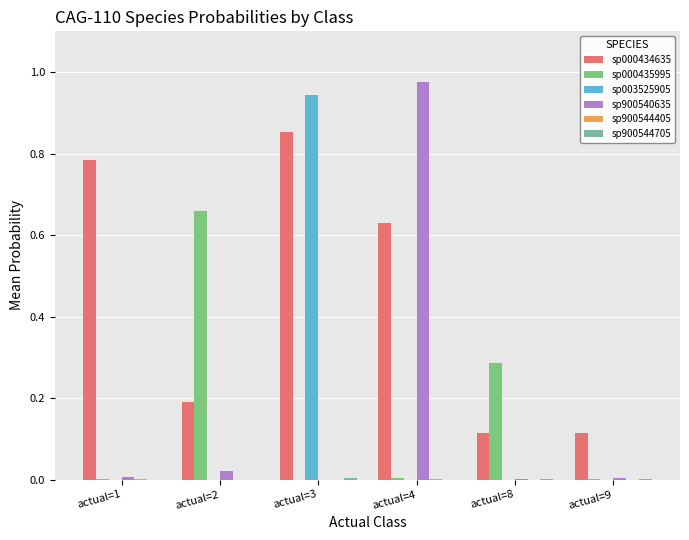

How many categories are shown in the chart?

6